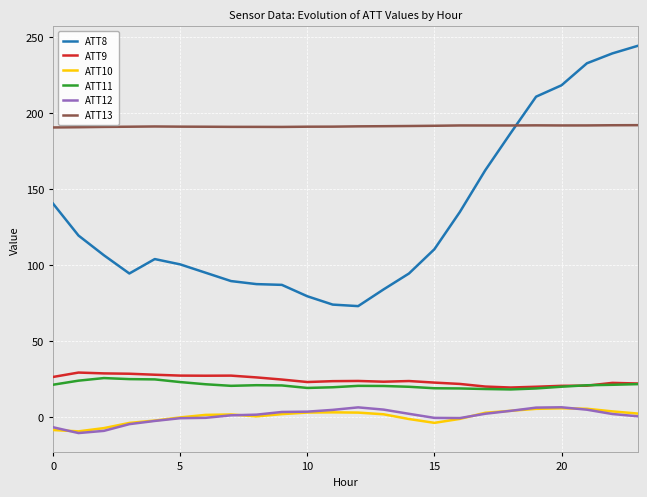

True or false: ATT10 and ATT13 intersect in this chart.

False